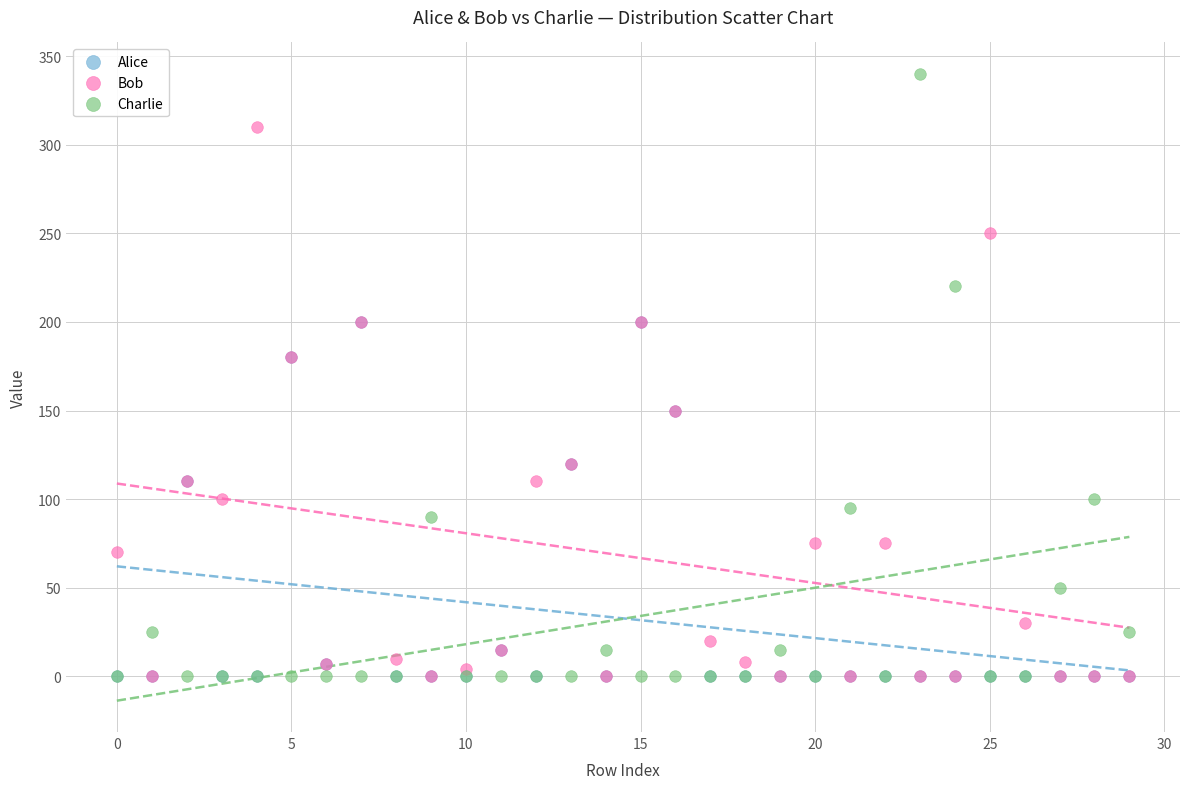

Which series contains the highest Y value?

Charlie